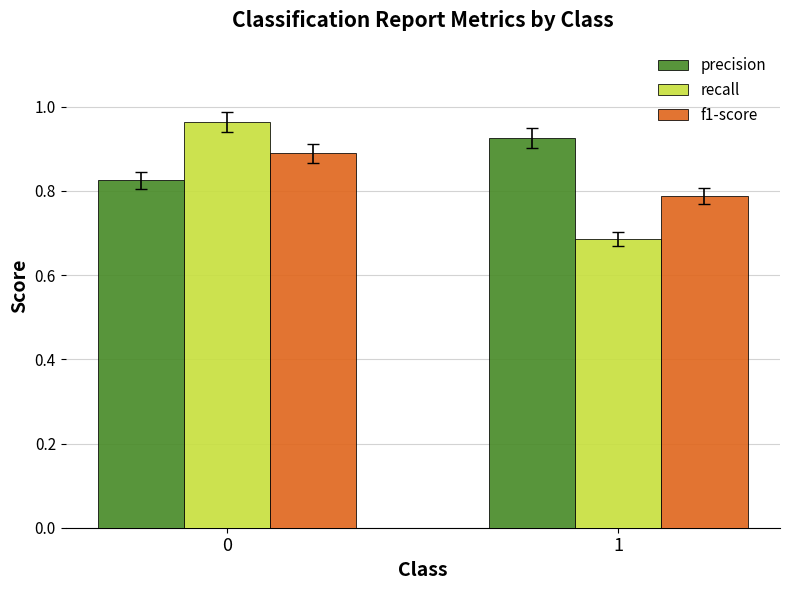

What is the total value across all series at 1?

2.4